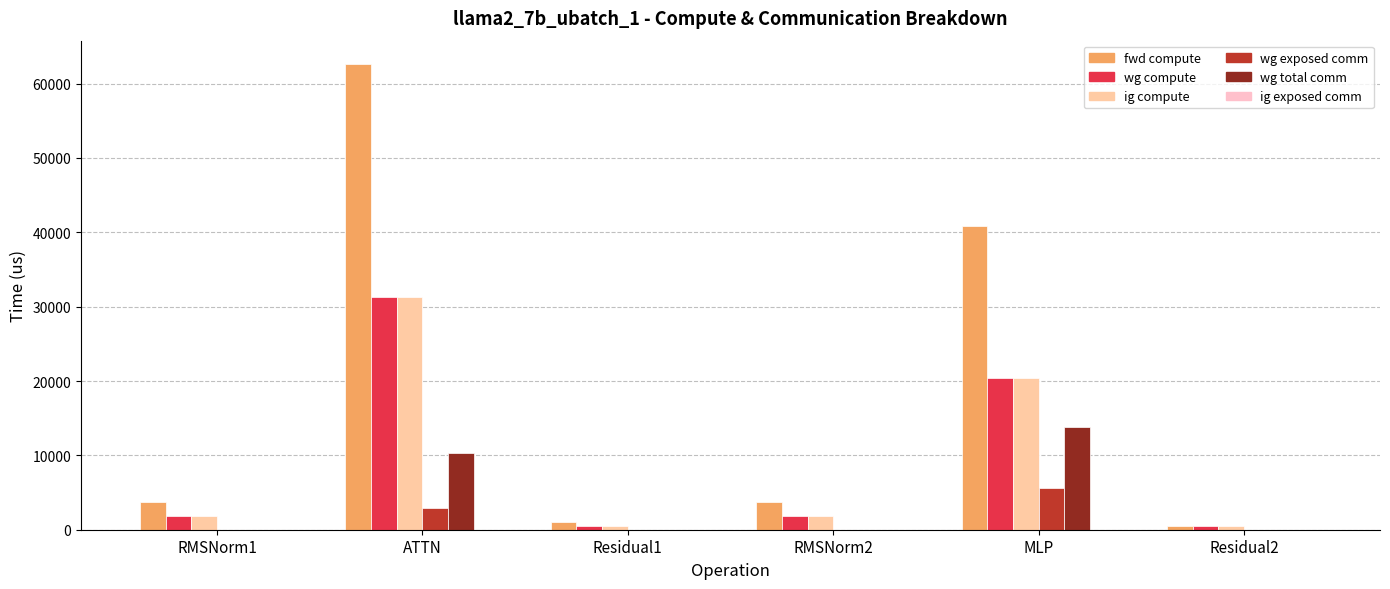

What is the highest value of the wg total comm series?

13800.3